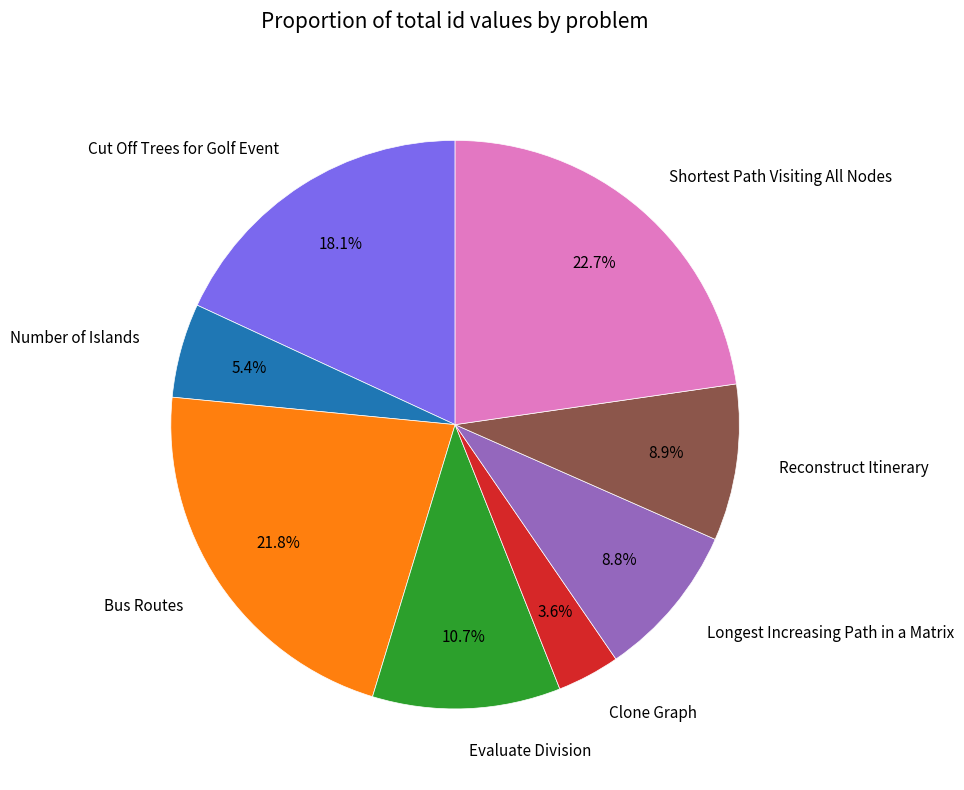

Which slice is the smallest?

Clone Graph